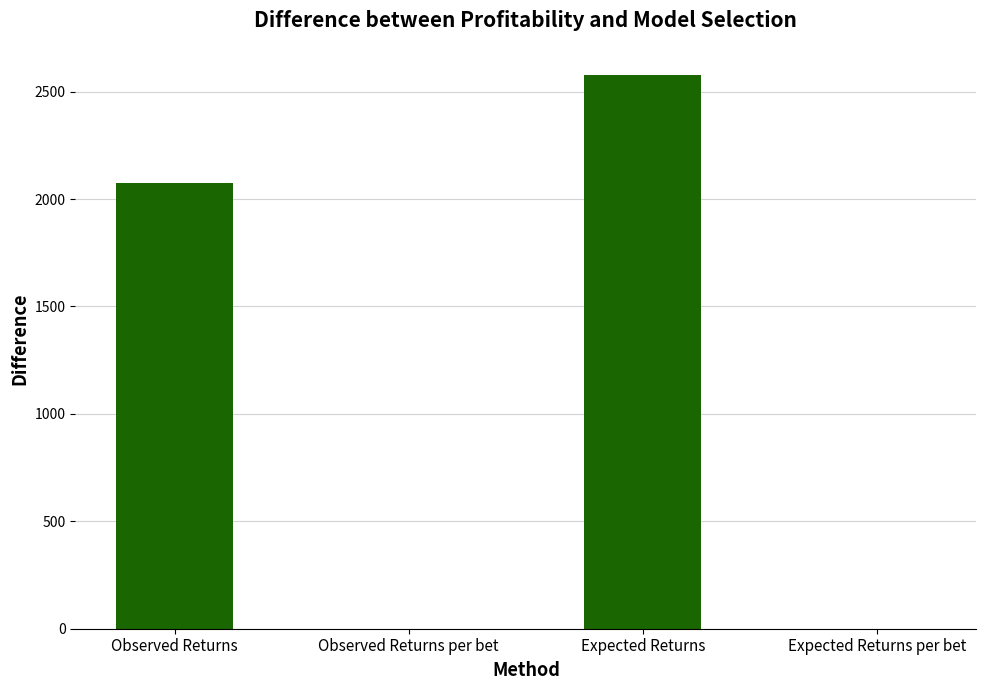

What is the sum of all values?

4650.0